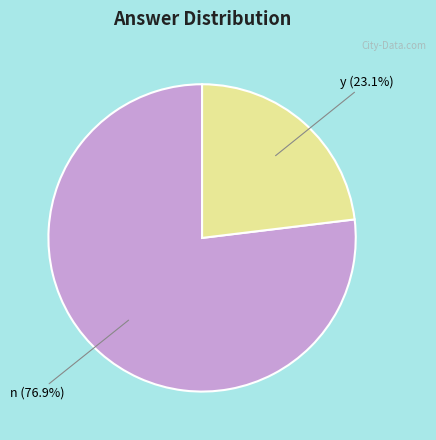

Combined, do n and y account for over 50%?

Yes